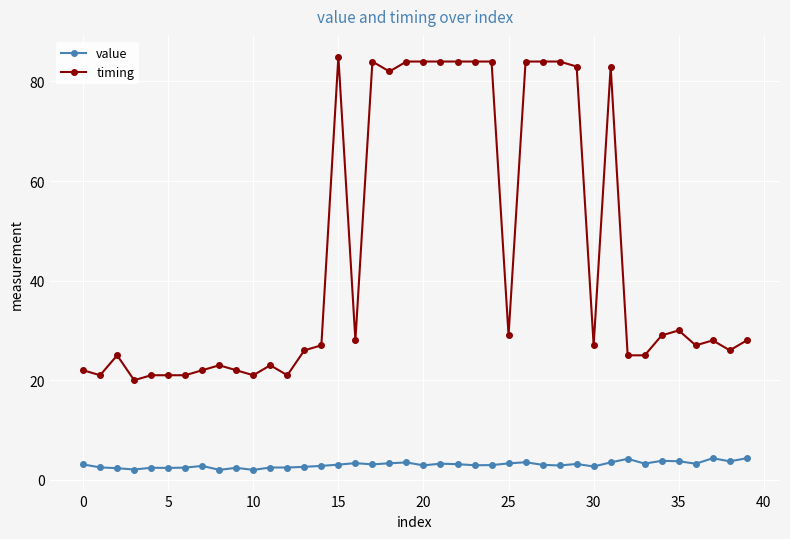

Does the chart display data point markers on the line(s)?

Yes